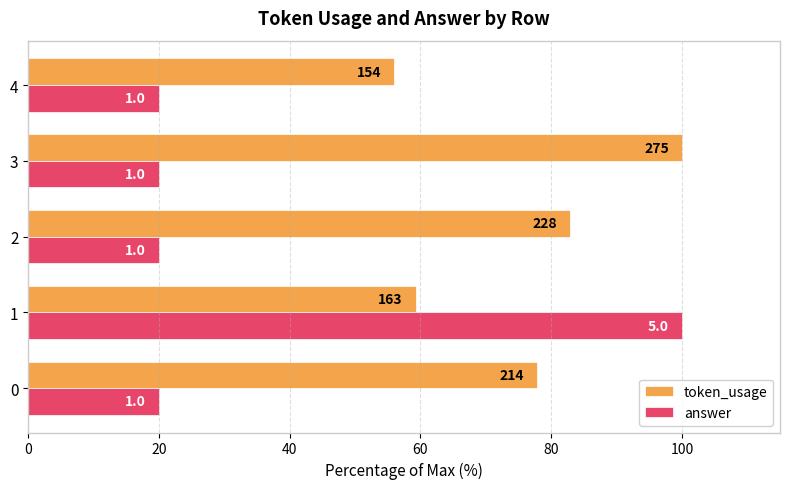

What are all the series names shown in the legend?

token_usage, answer